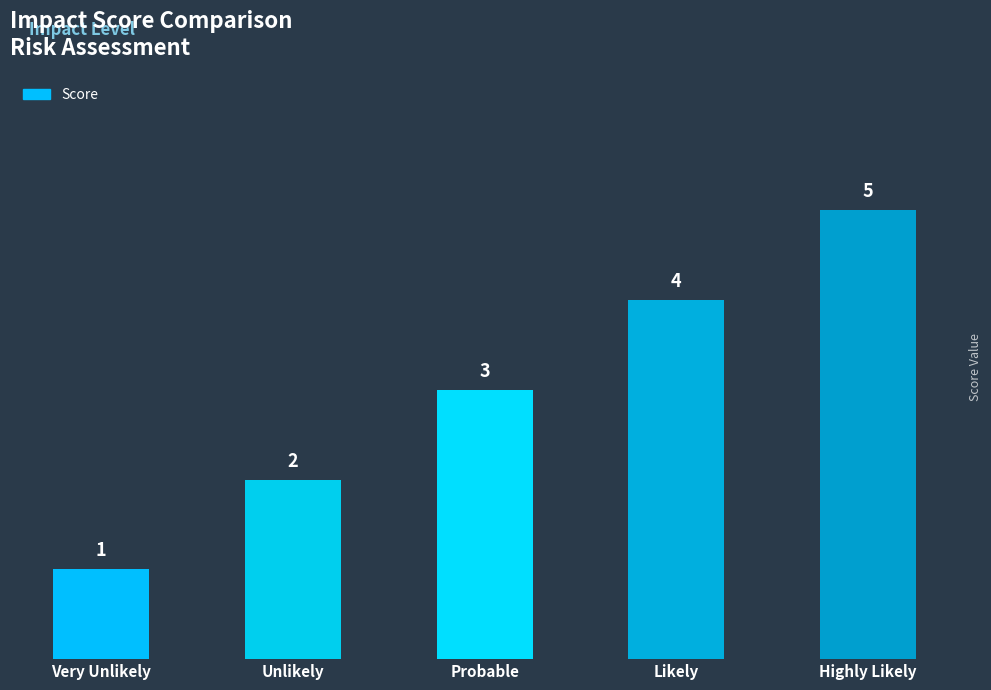

Rank the categories by value from highest to lowest.

Highly Likely, Likely, Probable, Unlikely, Very Unlikely